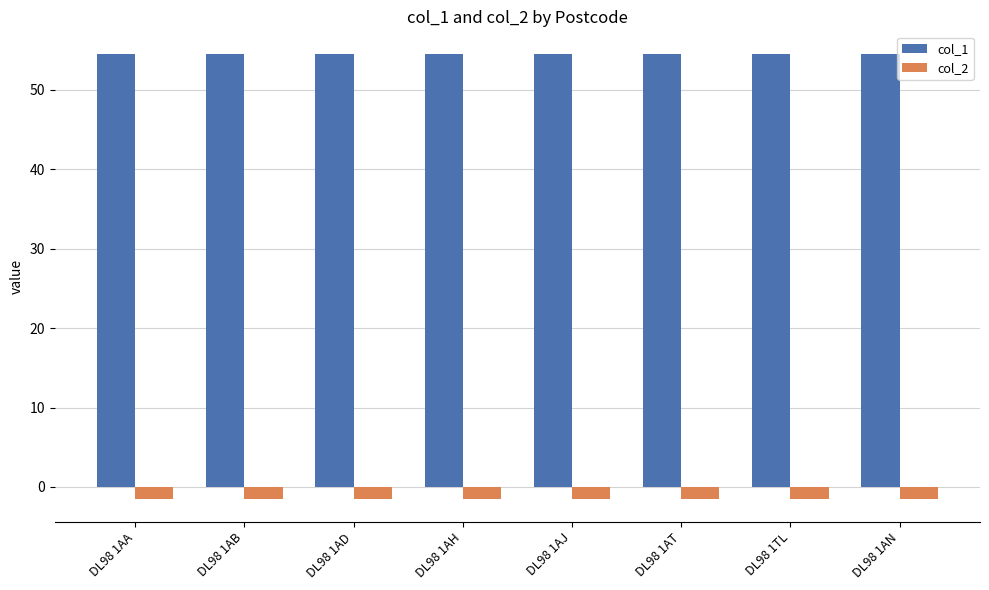

What is the label of the 3rd bar from the left?

DL98 1AD